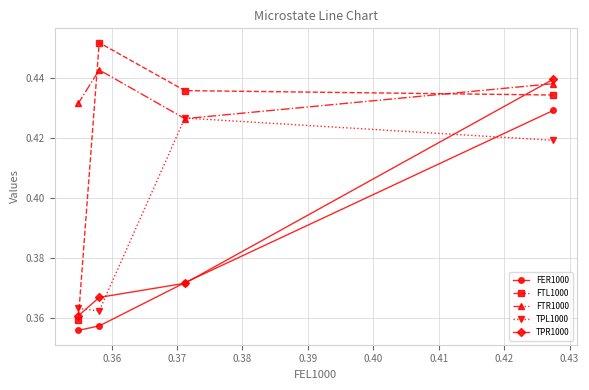

Which series has the largest total across all categories?

FTR1000